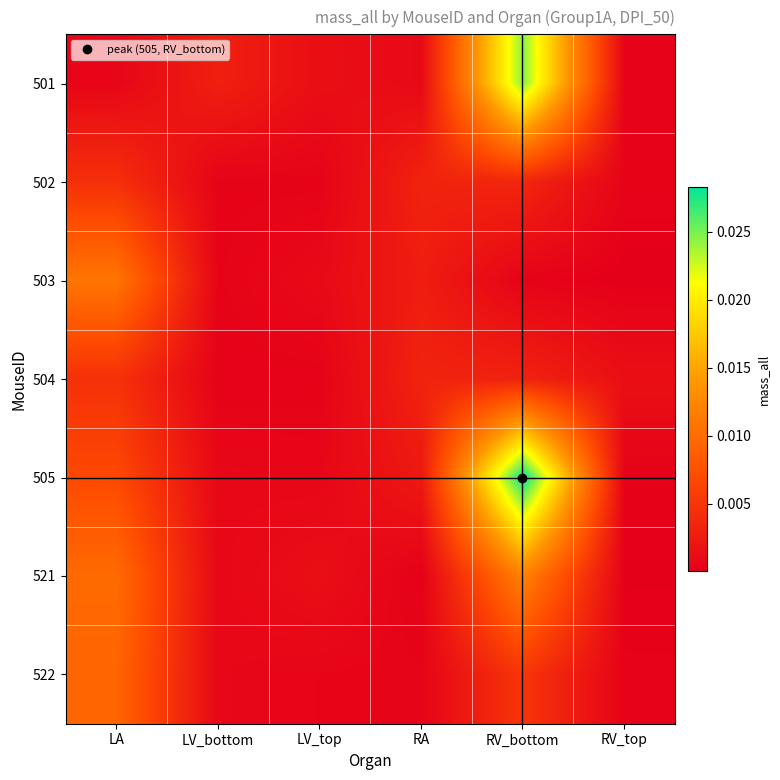

At which category is the sum across all series the highest?

RV_bottom